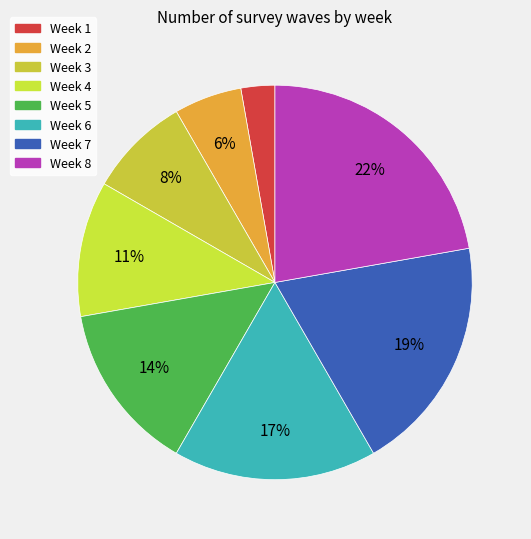

What percentage do Week 3 and Week 6 together represent?

25.0%